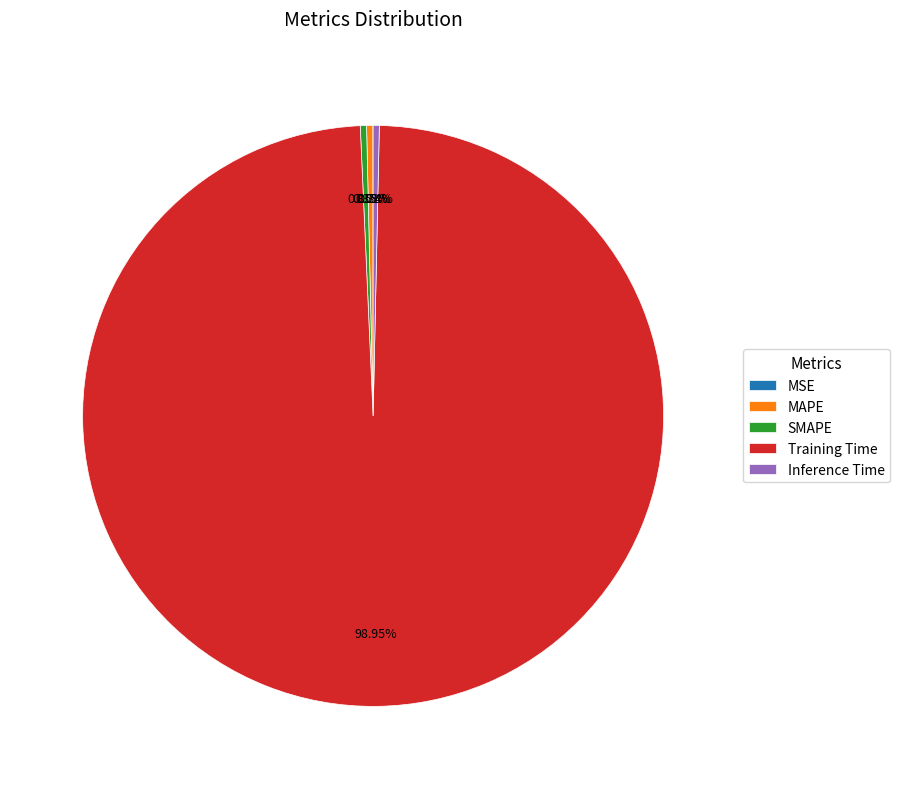

To the nearest percent, what is the combined percentage of SMAPE and MAPE?

1%